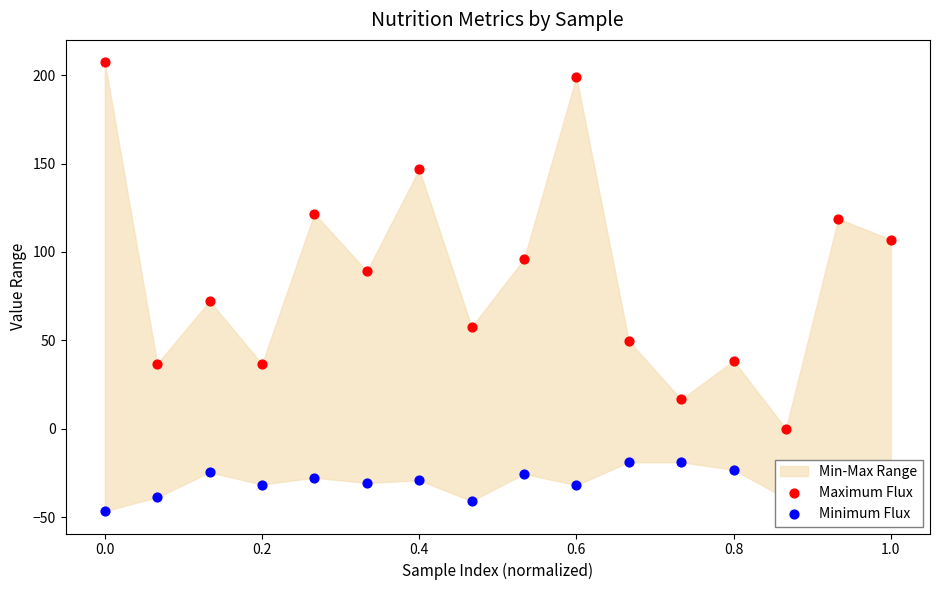

Which series has the largest Y range (max minus min)?

Maximum Flux